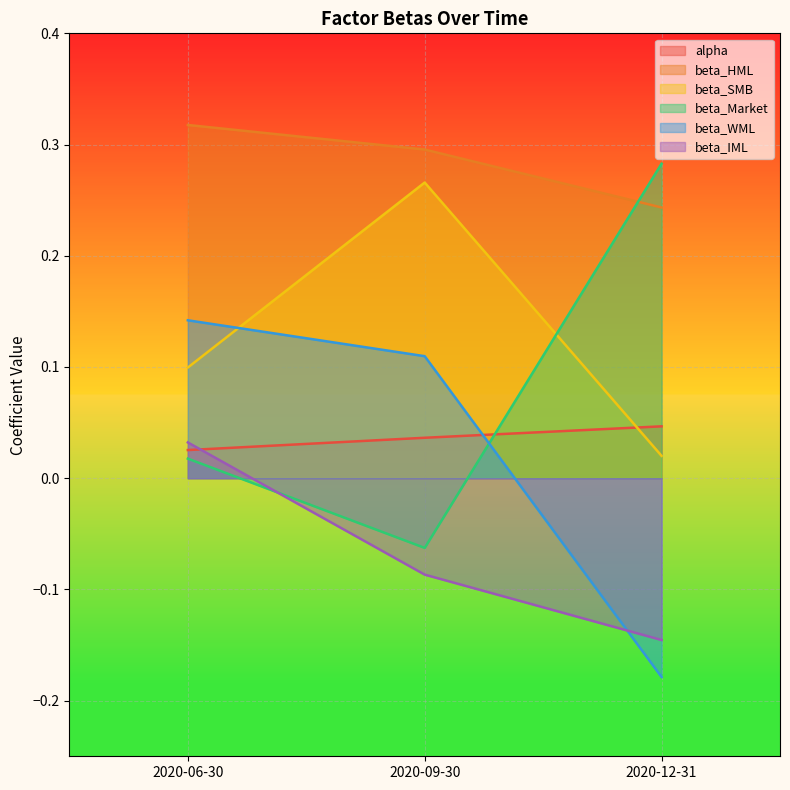

What is the average value of the beta_IML series?

-0.1